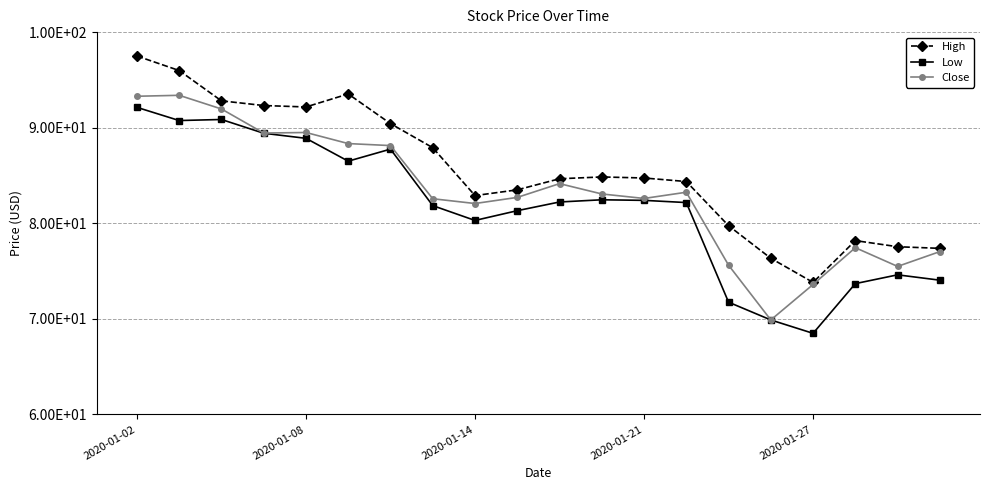

What are all the series names shown in the legend?

High, Low, Close